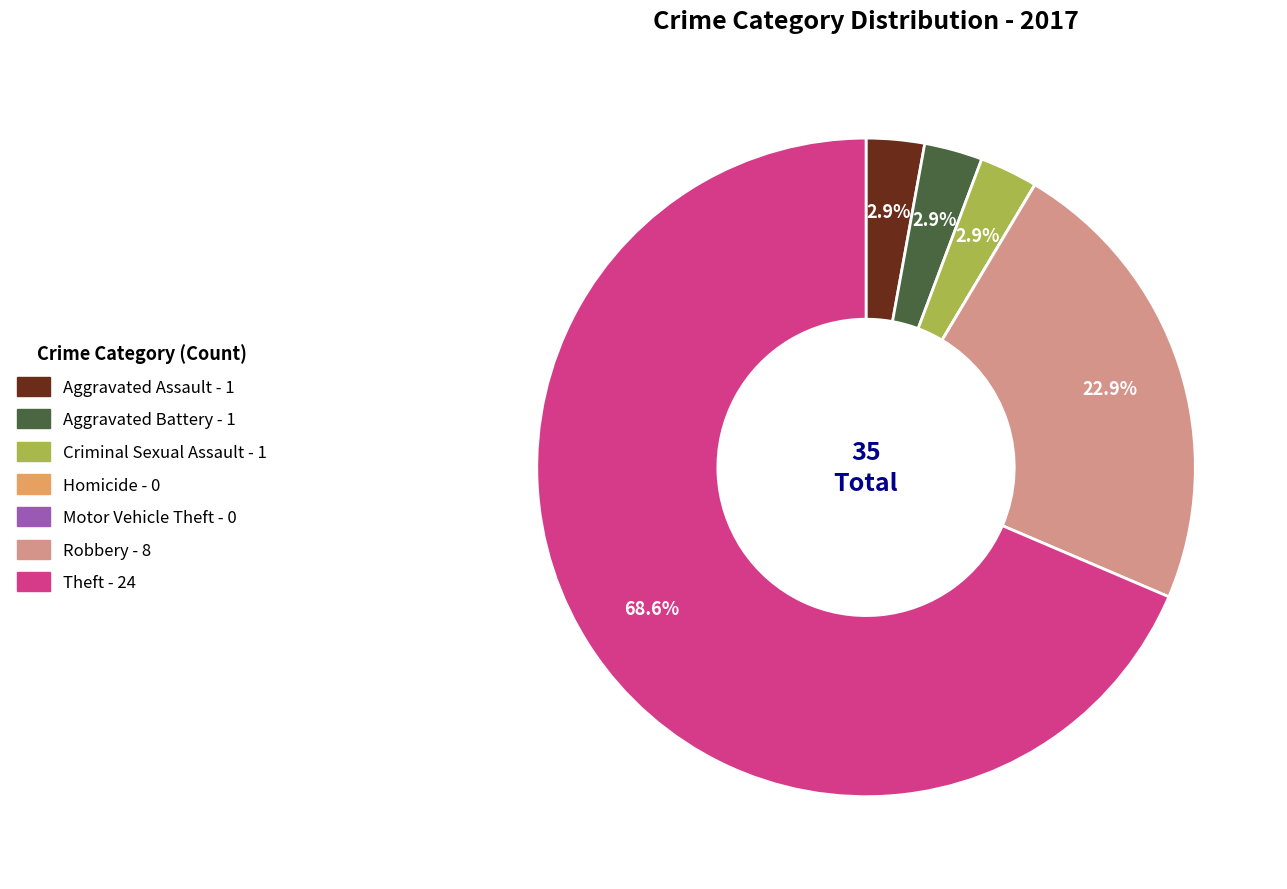

Does any single category account for the majority?

Yes